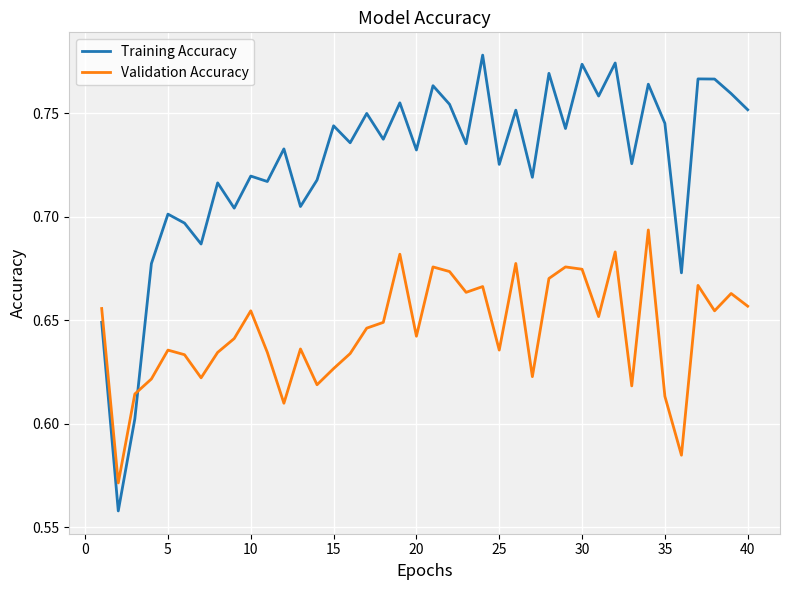

True or false: Validation Accuracy has more than 0 points higher than both neighbors.

True